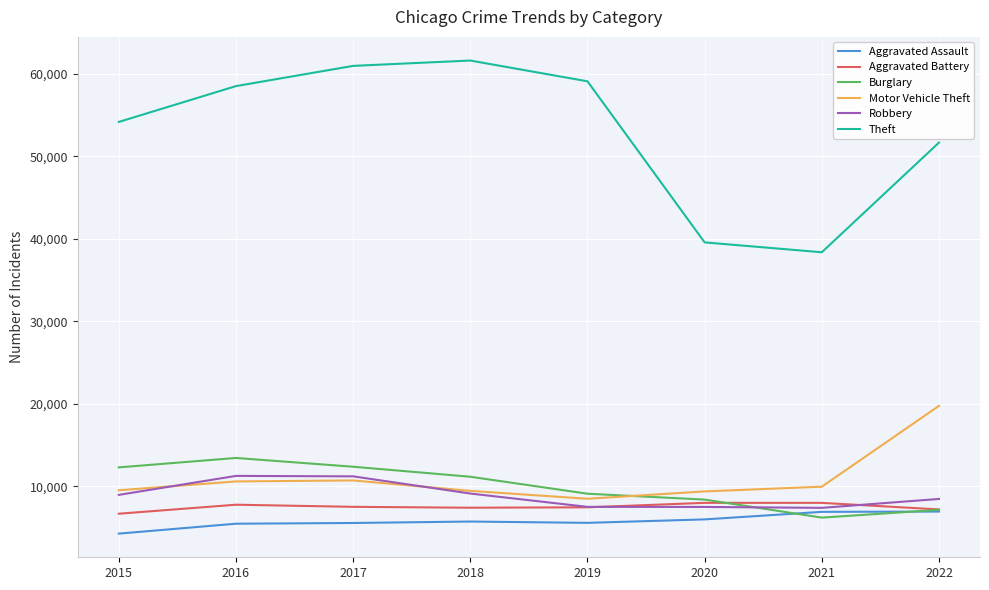

Count the number of data series in this chart.

6